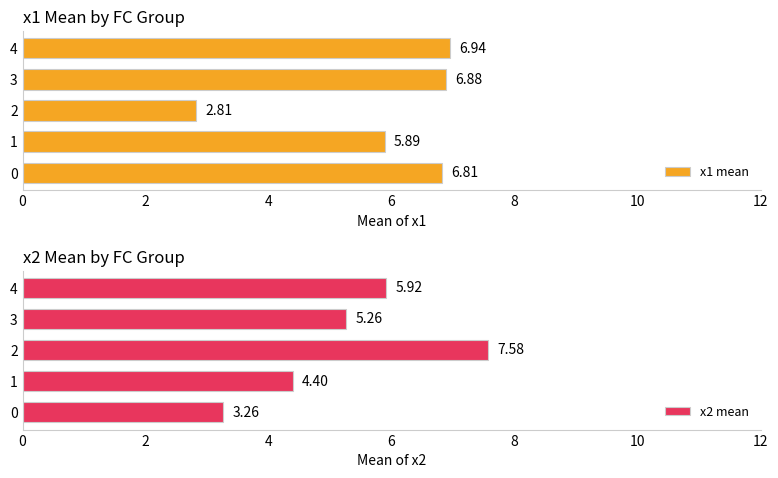

What is the difference between the second highest and second lowest values in the x2 mean series?

1.5